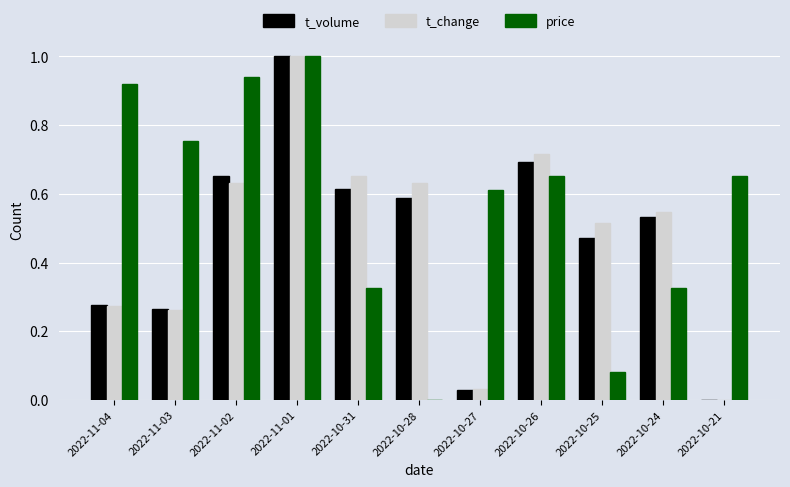

What is the sum of the price values at 2022-10-21 and 2022-10-24?

1.0